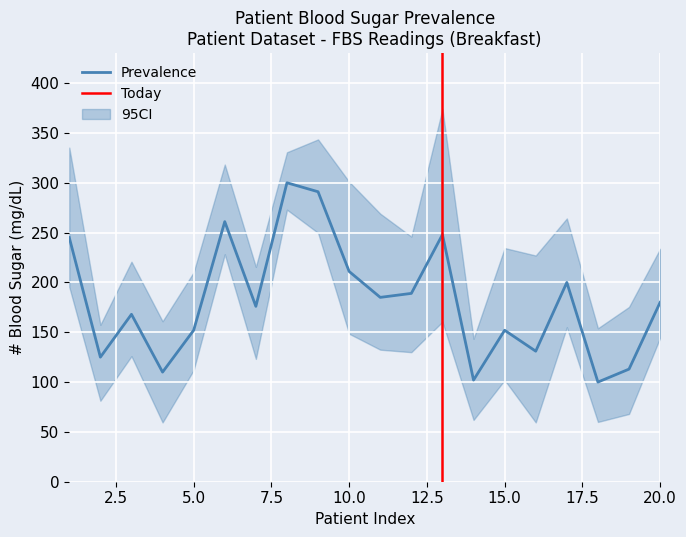

What is the minimum value for Prevalence?

100